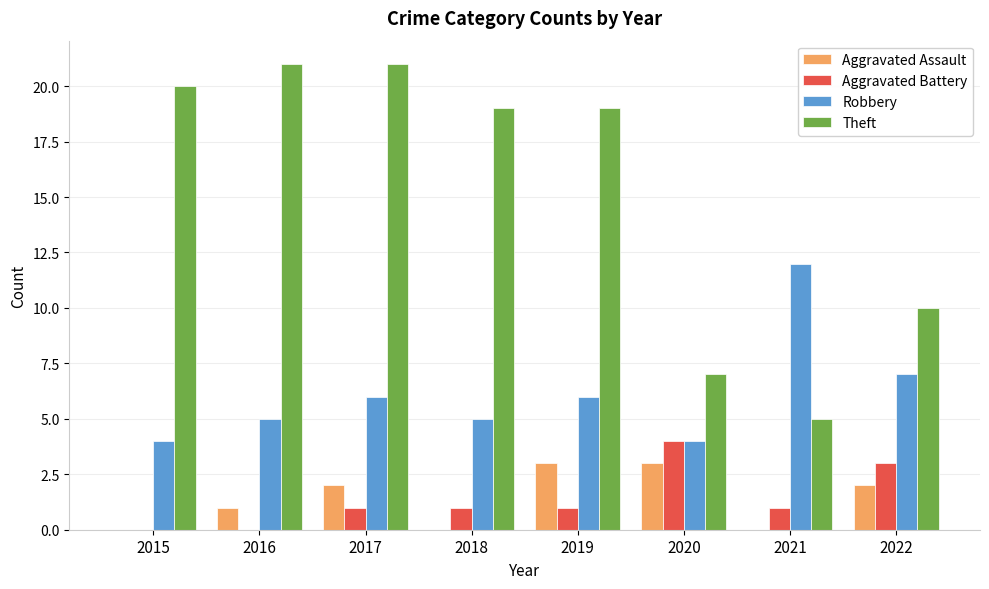

At which label is Robbery closest to 8?

2022